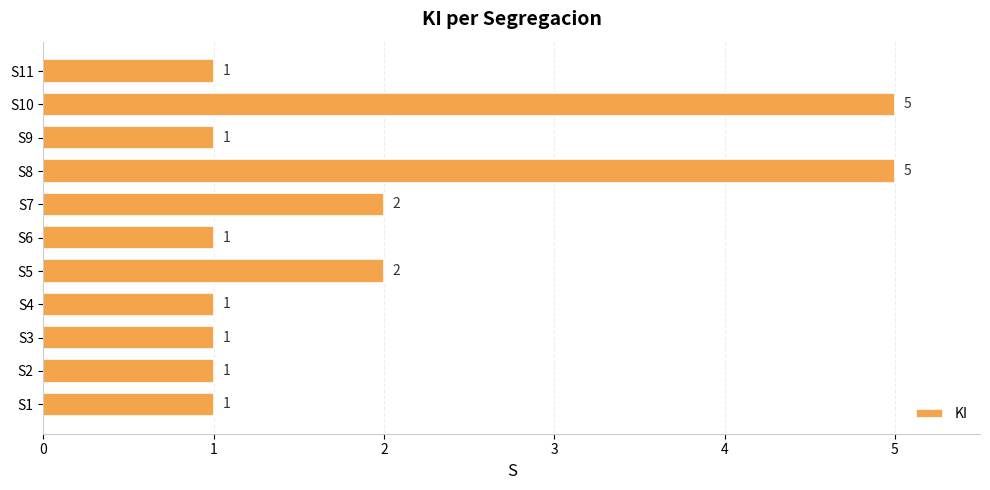

What is the difference between the maximum and minimum values?

4